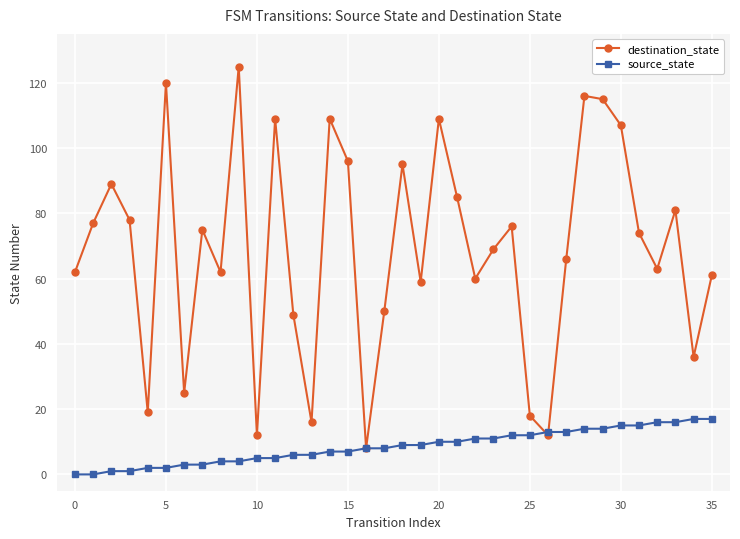

What is the maximum value for destination_state?

125